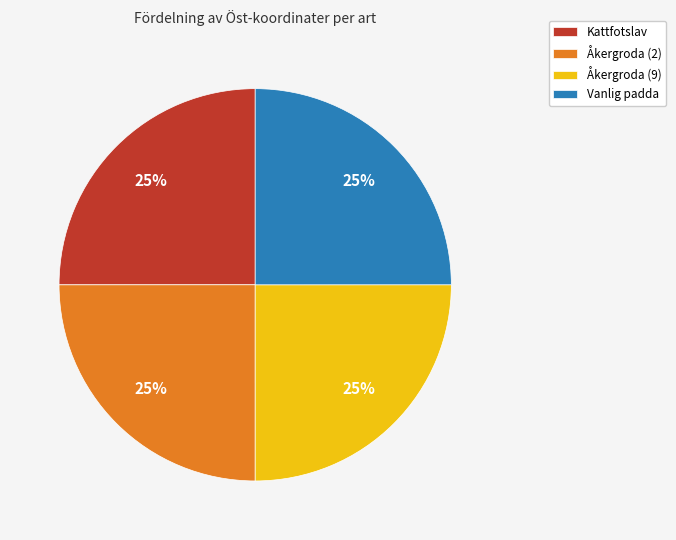

Is there a majority slice in this chart?

No